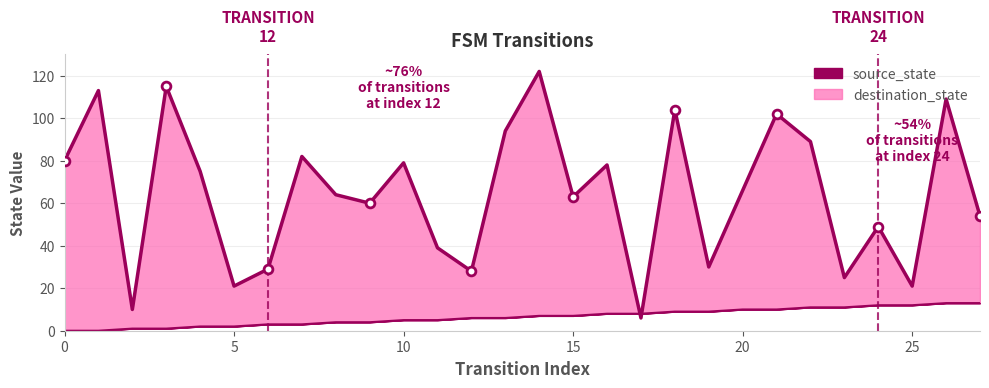

Is the value of source_state at 17 greater than the value of destination_state at 21?

No